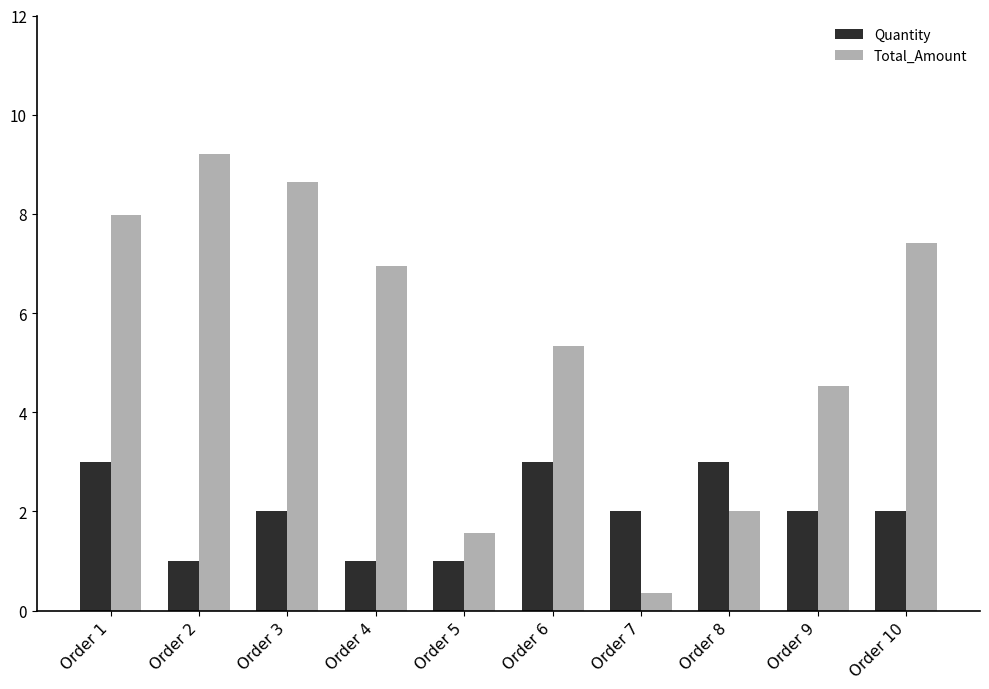

The value of Total_Amount at Order 8 is 2.0. True or false?

True